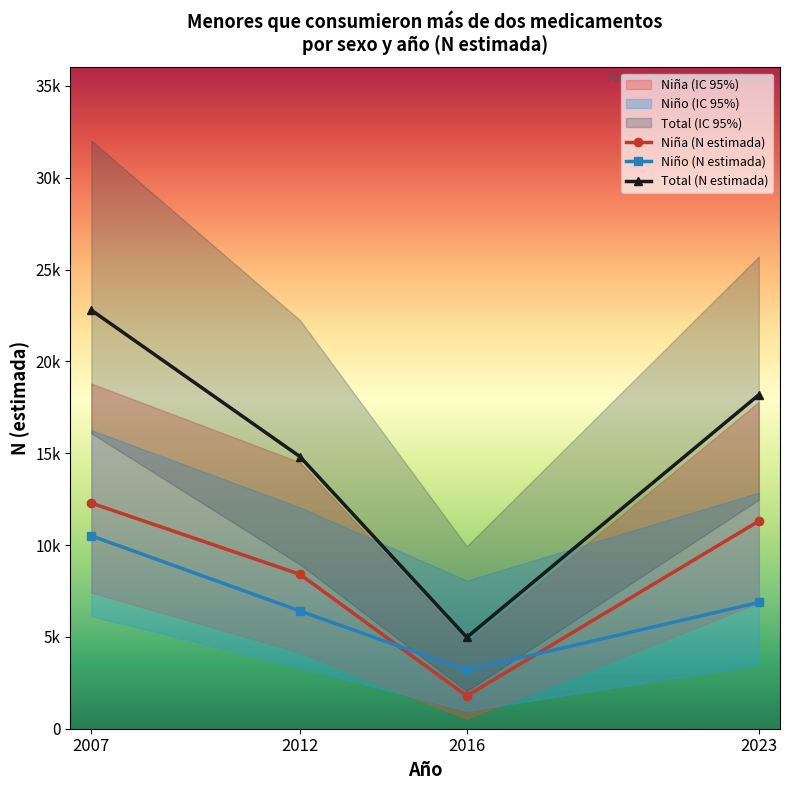

Is it true that Niña (N estimada) equals 865 at 2016?

False